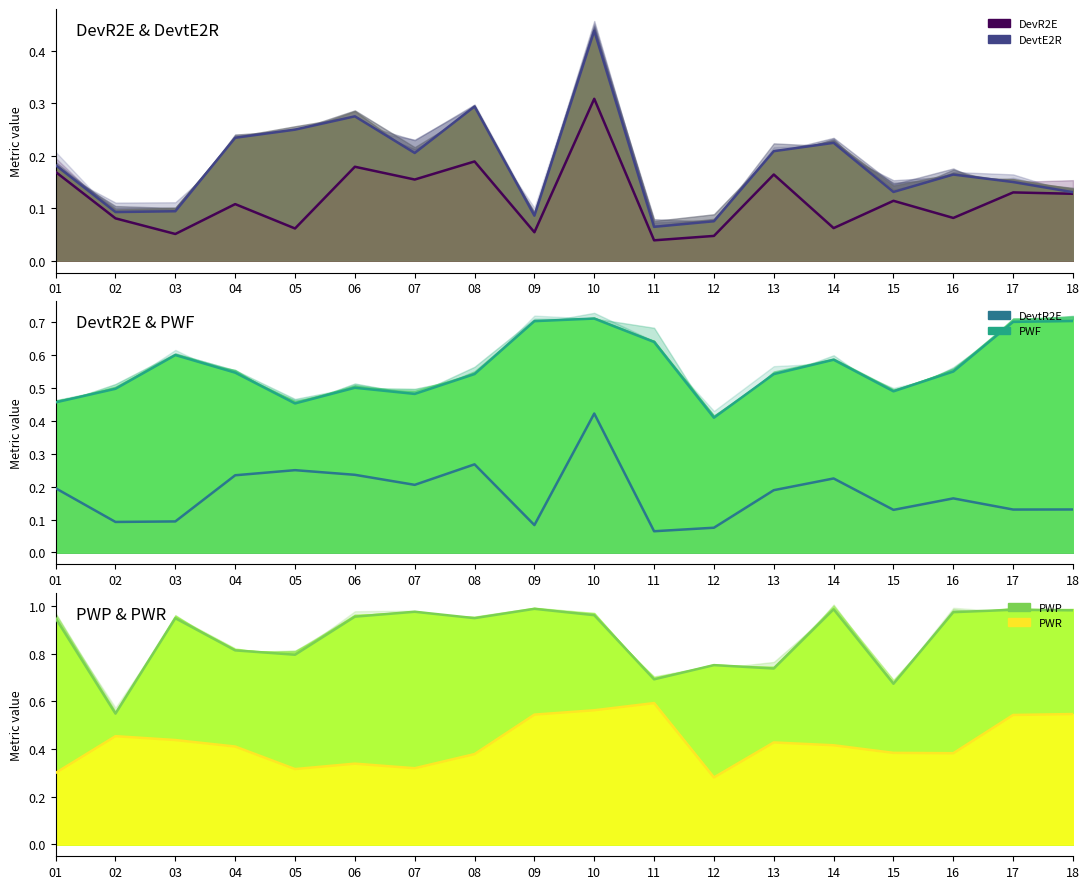

Is the value of PWP at 15 greater than the value of DevR2E at 15?

Yes